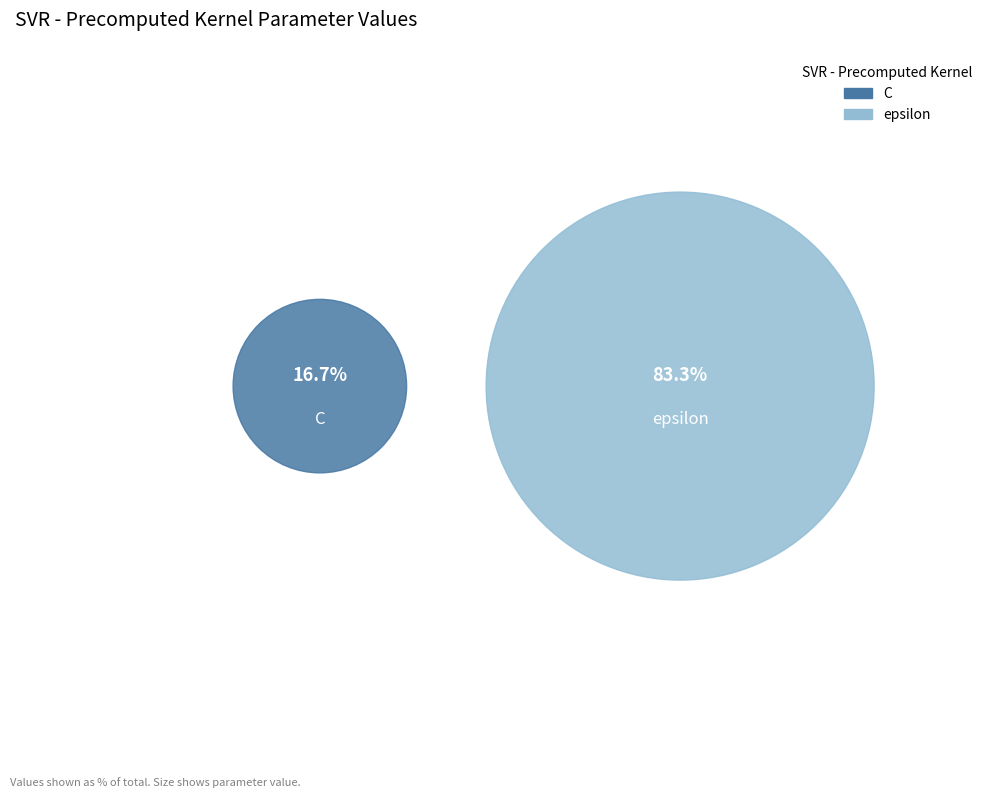

To the nearest percent, what portion does C represent?

17%